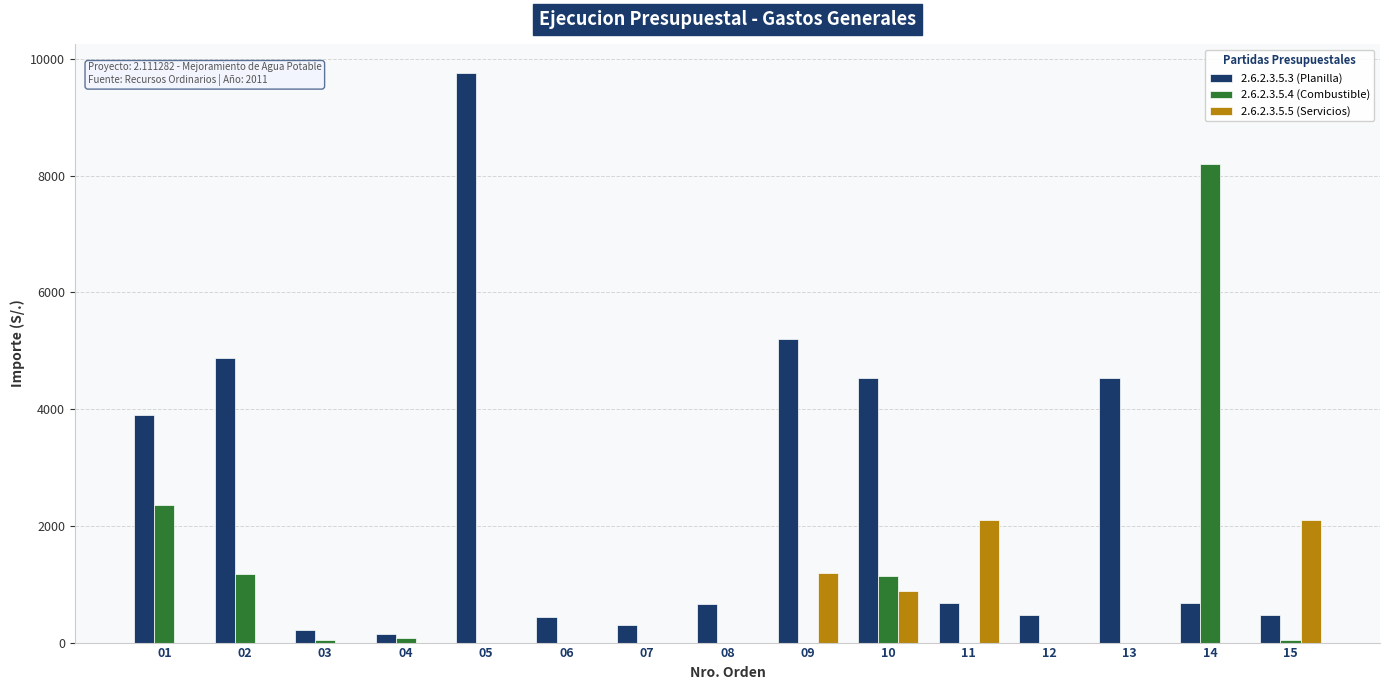

At which category is the sum across all series the highest?

05